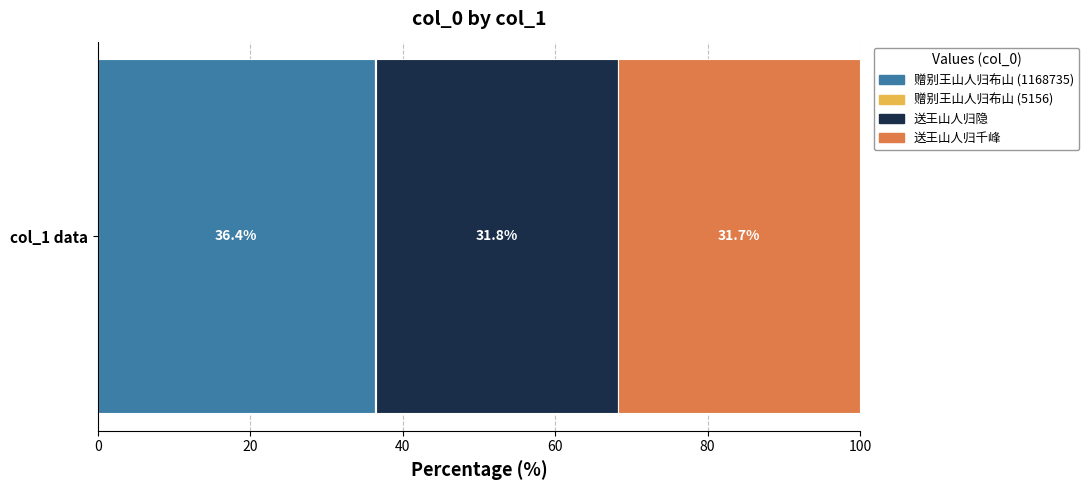

What is the maximum value for 赠别王山人归布山 (1168735)?

36.4